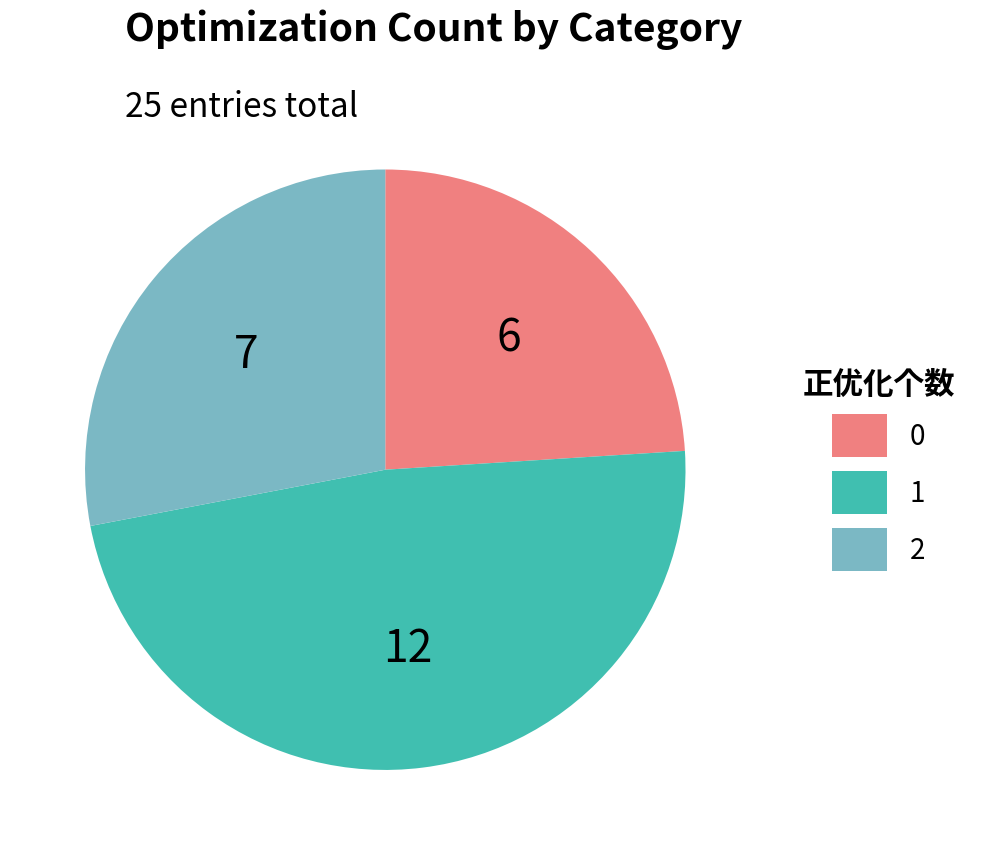

Approximately how many times larger is the value at 0 compared to 1?

0.5